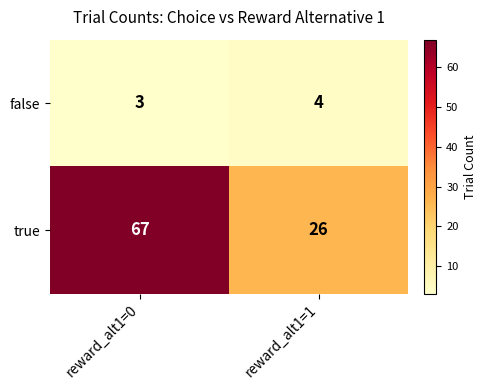

What is the total value across all series at reward_alt1=0?

70